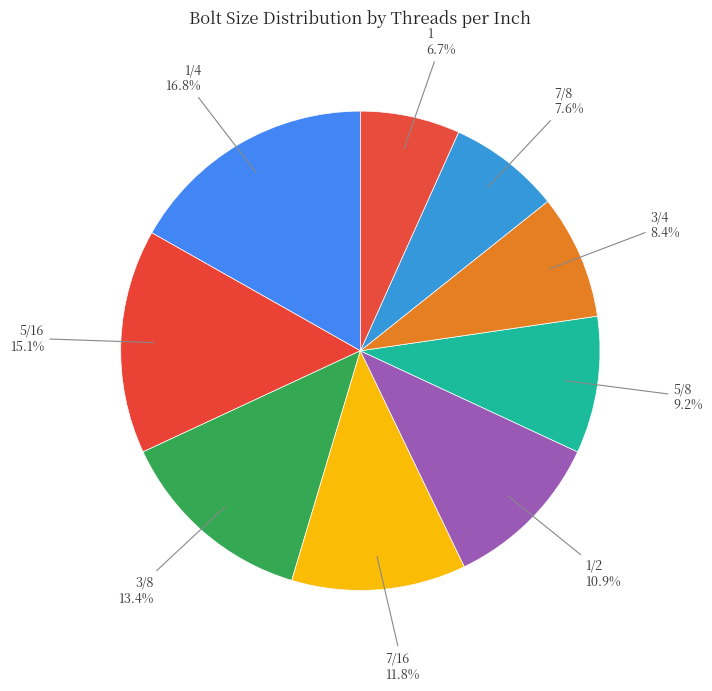

Approximately how many times larger is the value at 7/8 compared to 5/16?

0.5